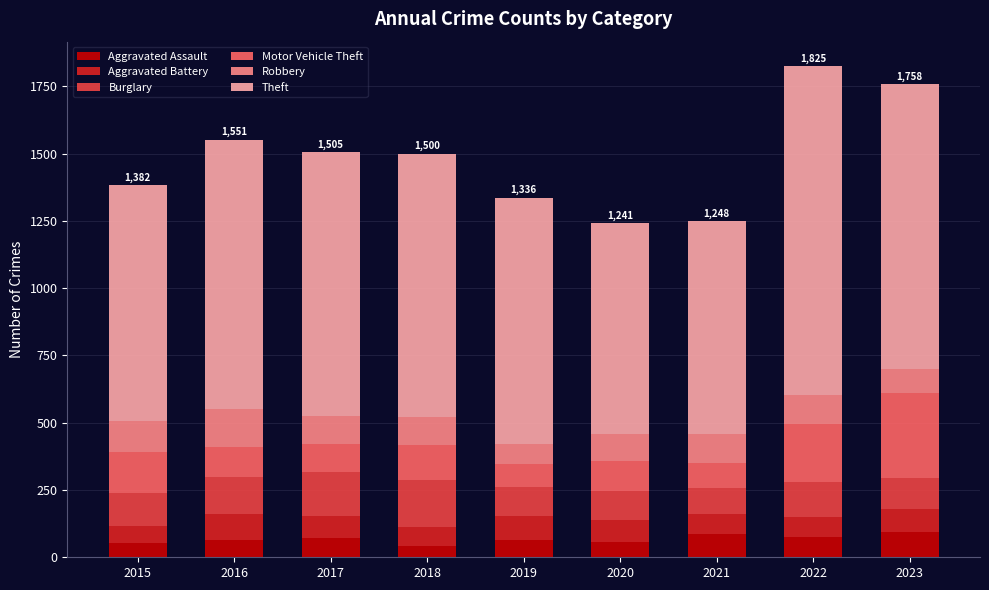

What is the difference between the maximum and minimum values in the Aggravated Assault series?

50